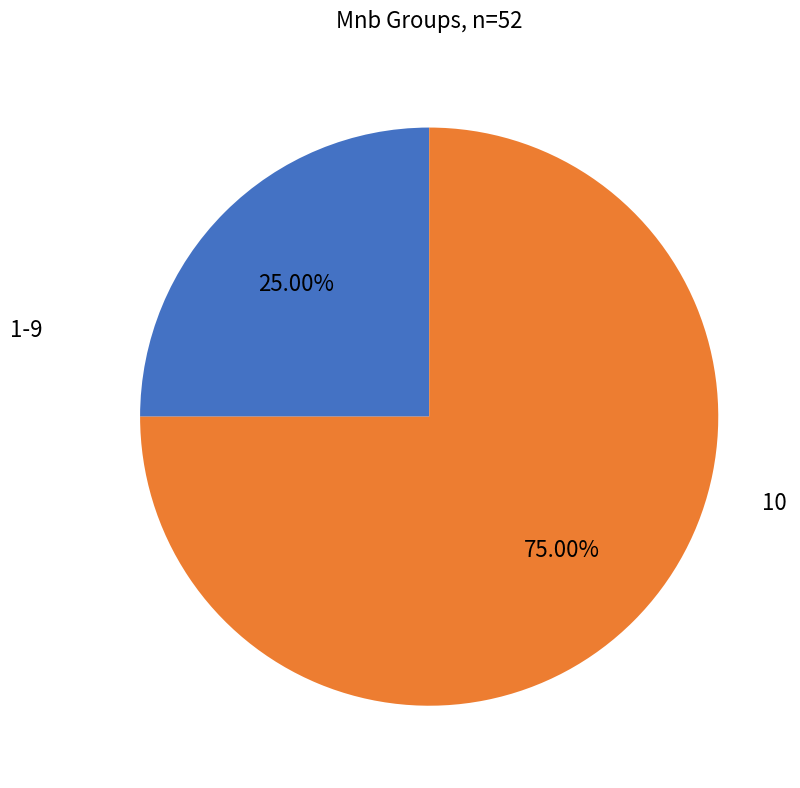

Does any single category account for the majority?

Yes